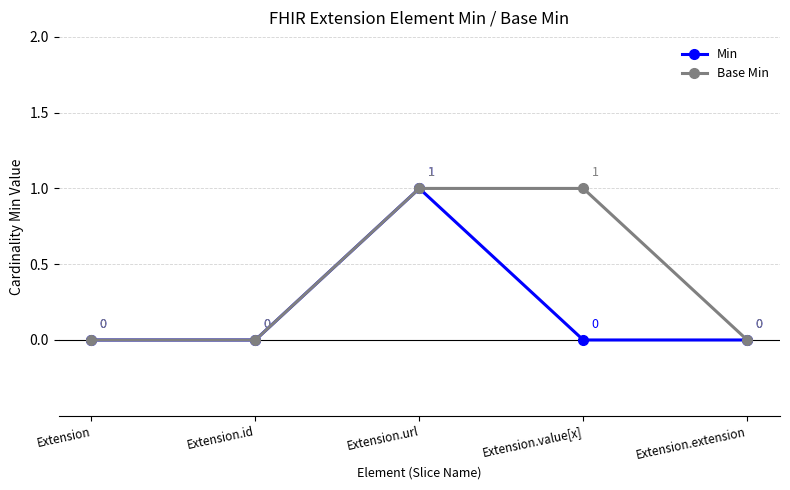

Which series has the largest total across all categories?

Base Min